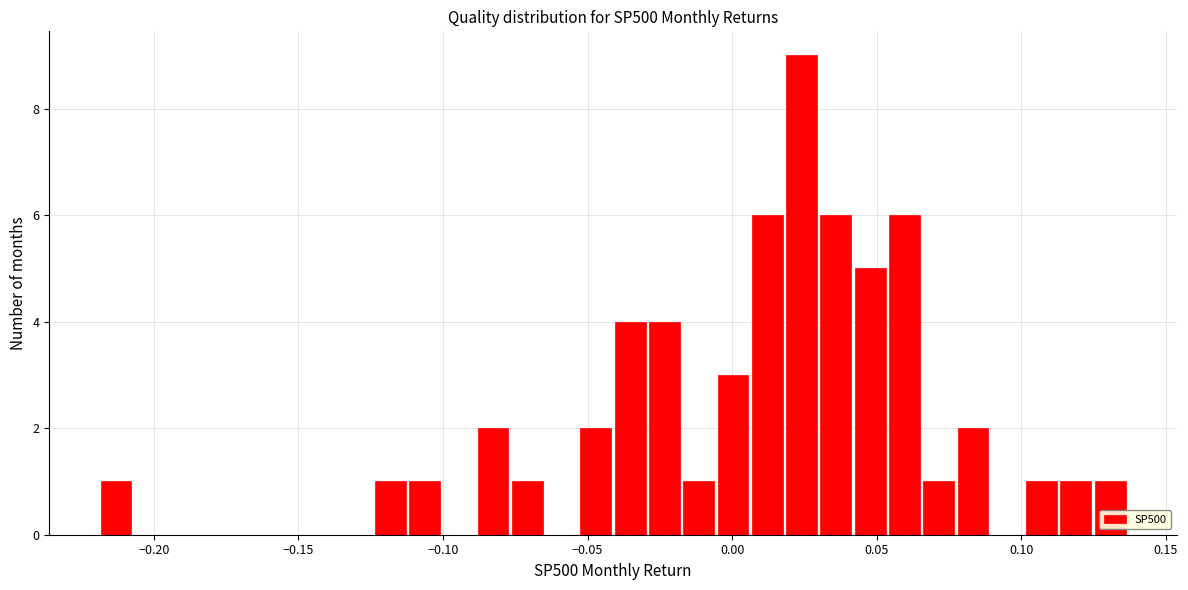

Around what value on the x-axis is the tallest bar? Give the approximate position of its centre, as read against the axis.

0.025